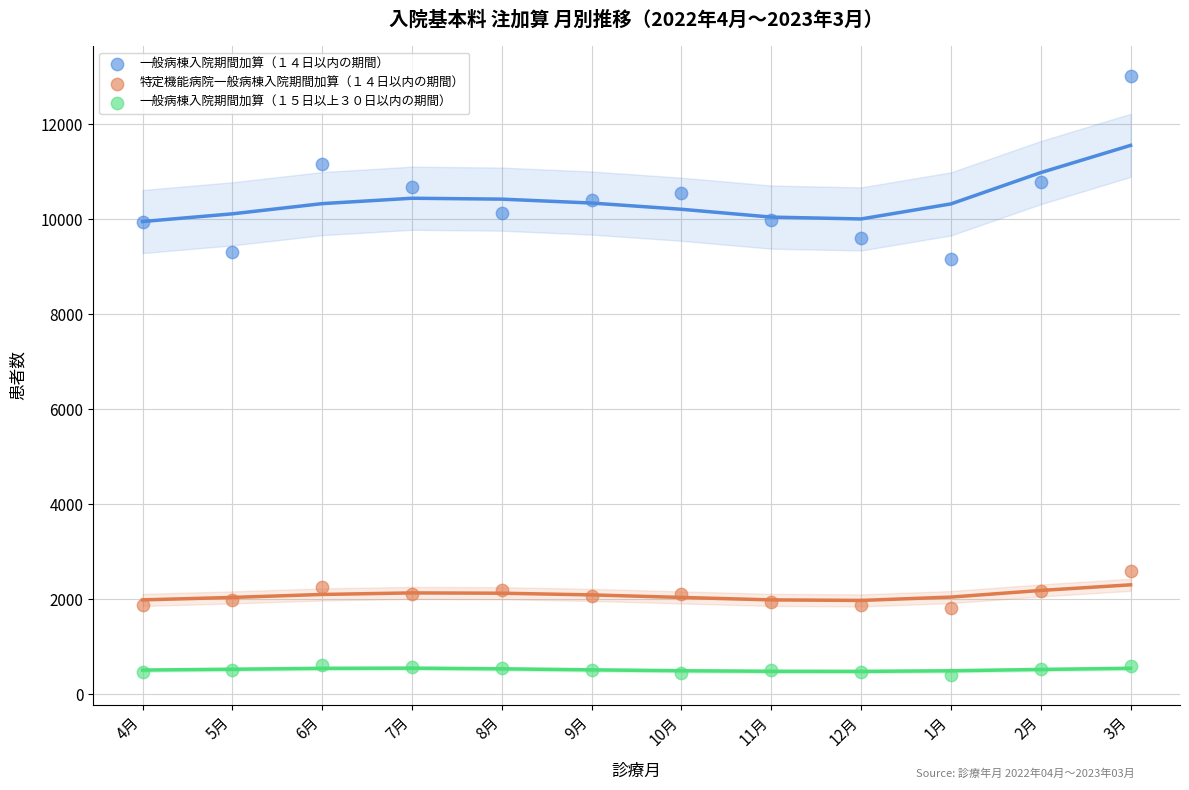

Which series has the widest spread of Y values?

一般病棟入院期間加算（１４日以内の期間）